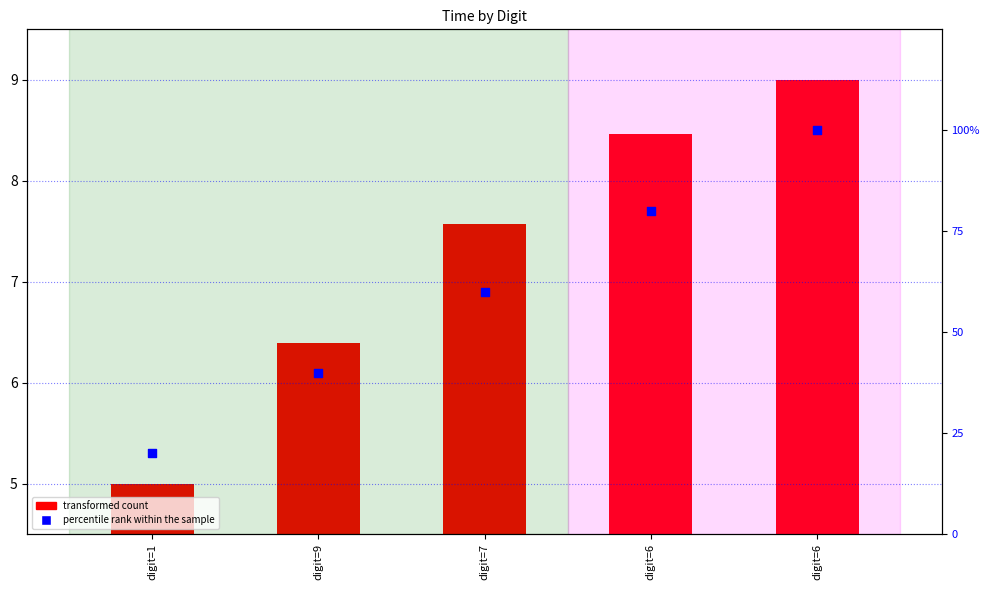

Which series contains the highest Y value?

percentile rank within the sample